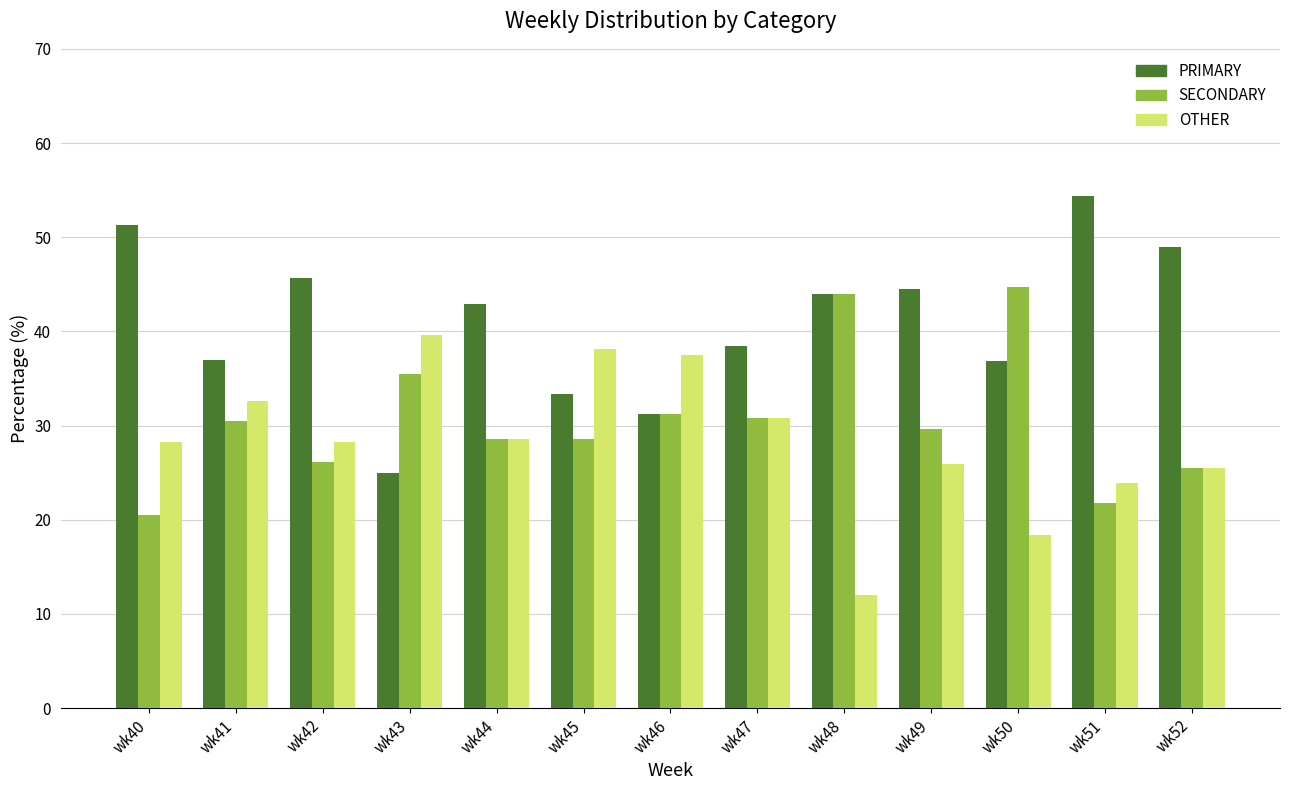

Which category has the highest value in the PRIMARY series?

wk51